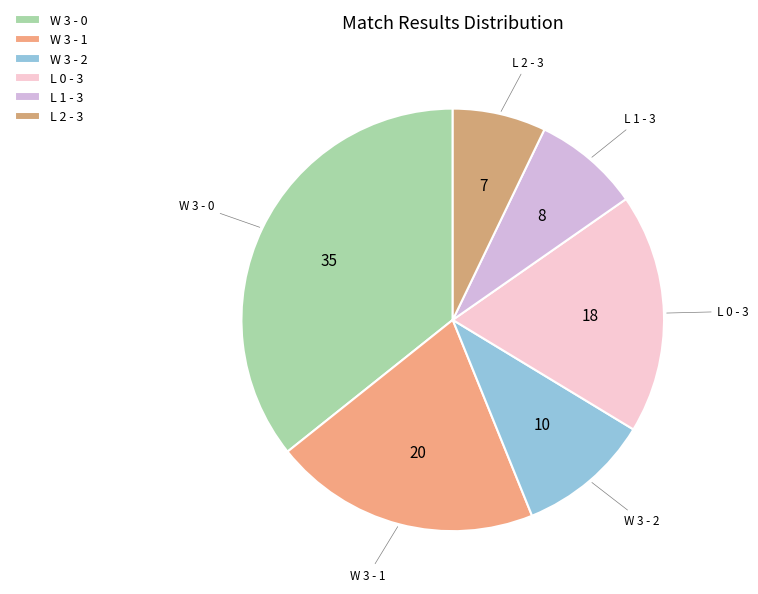

Rank the categories by value from highest to lowest.

W 3 - 0, W 3 - 1, L 0 - 3, W 3 - 2, L 1 - 3, L 2 - 3